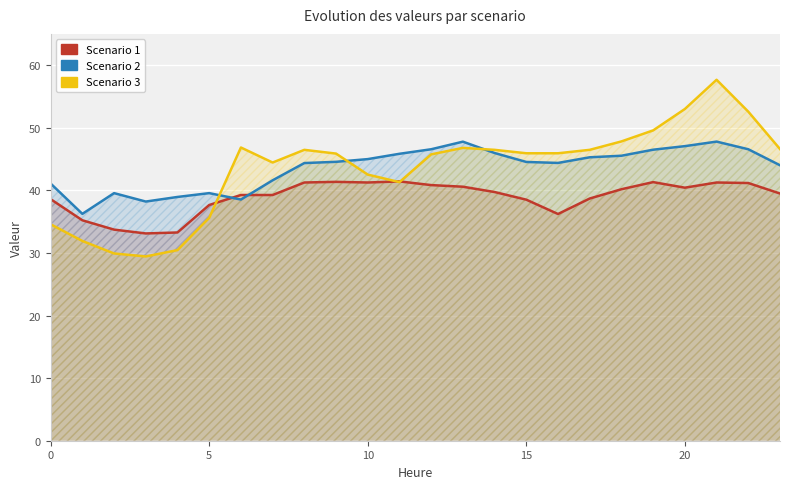

How many distinct data groups are displayed?

3